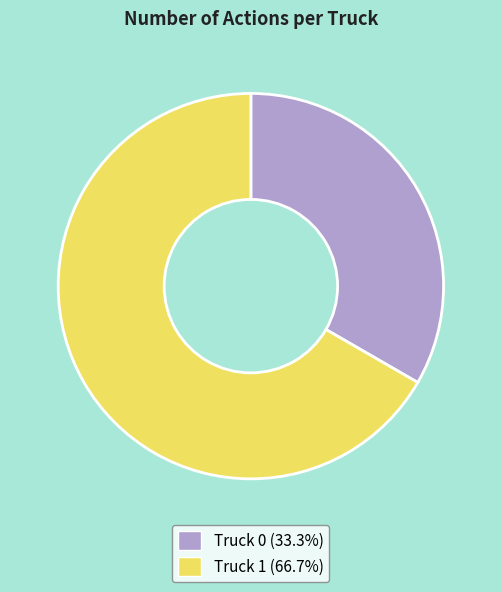

What is the ratio of the value at Truck 1 (66.7%) to the value at Truck 0 (33.3%)?

2.0